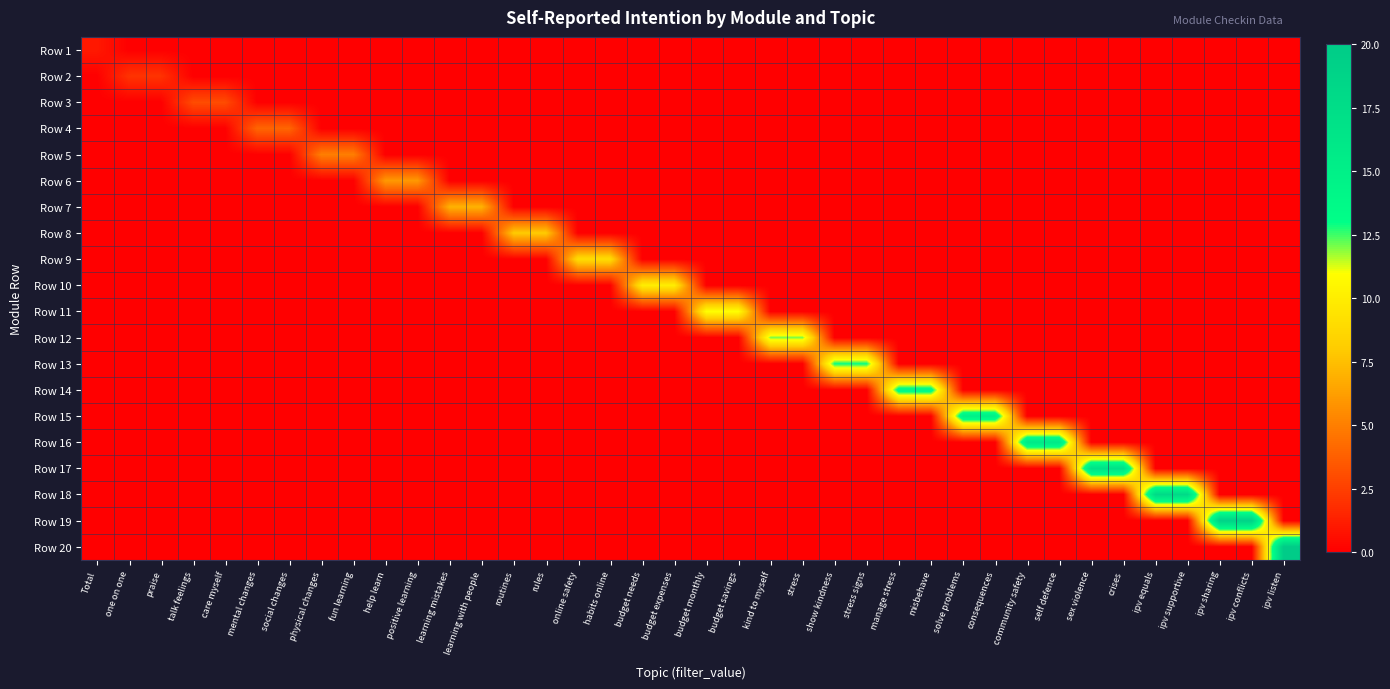

What is the total value across all series at budget monthly?

11